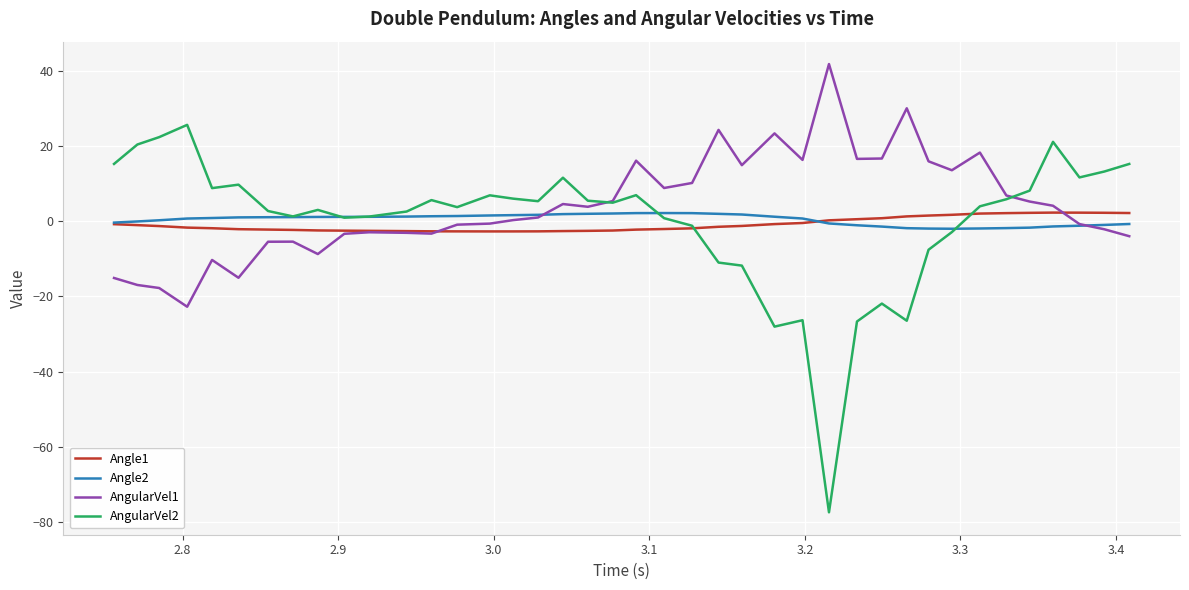

What is the smallest value displayed?

-77.4